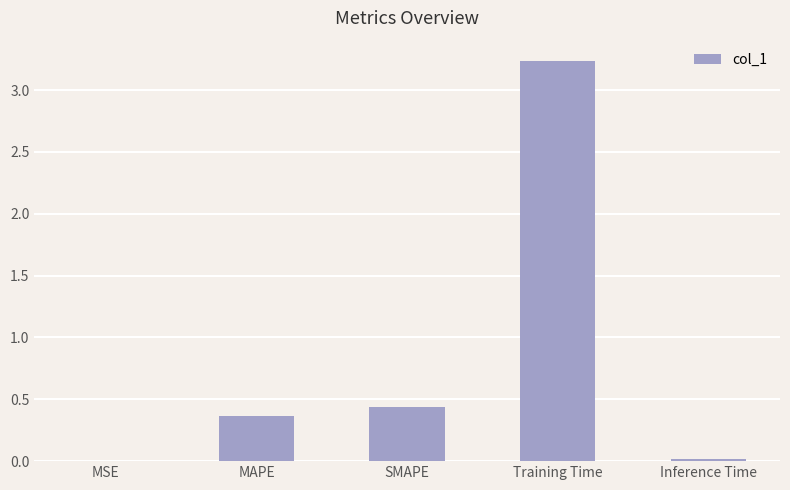

Which has a higher value, Training Time or MSE?

Training Time